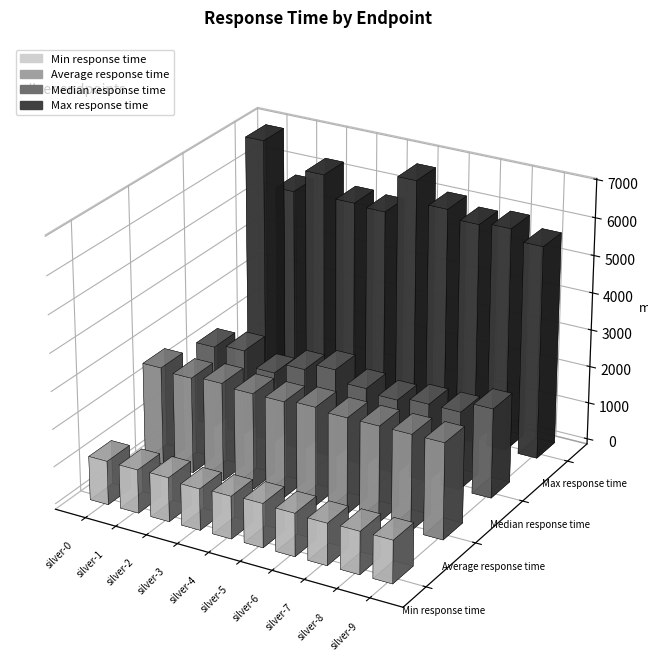

What is the difference between the highest and lowest values at silver-4?

4555